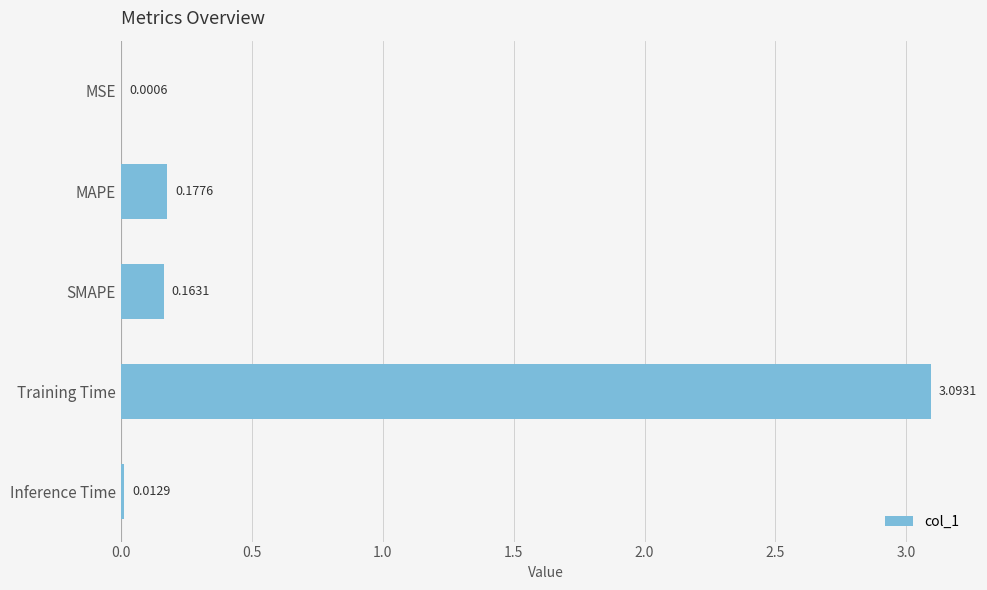

What is the sum of the values at Training Time and Inference Time?

3.1